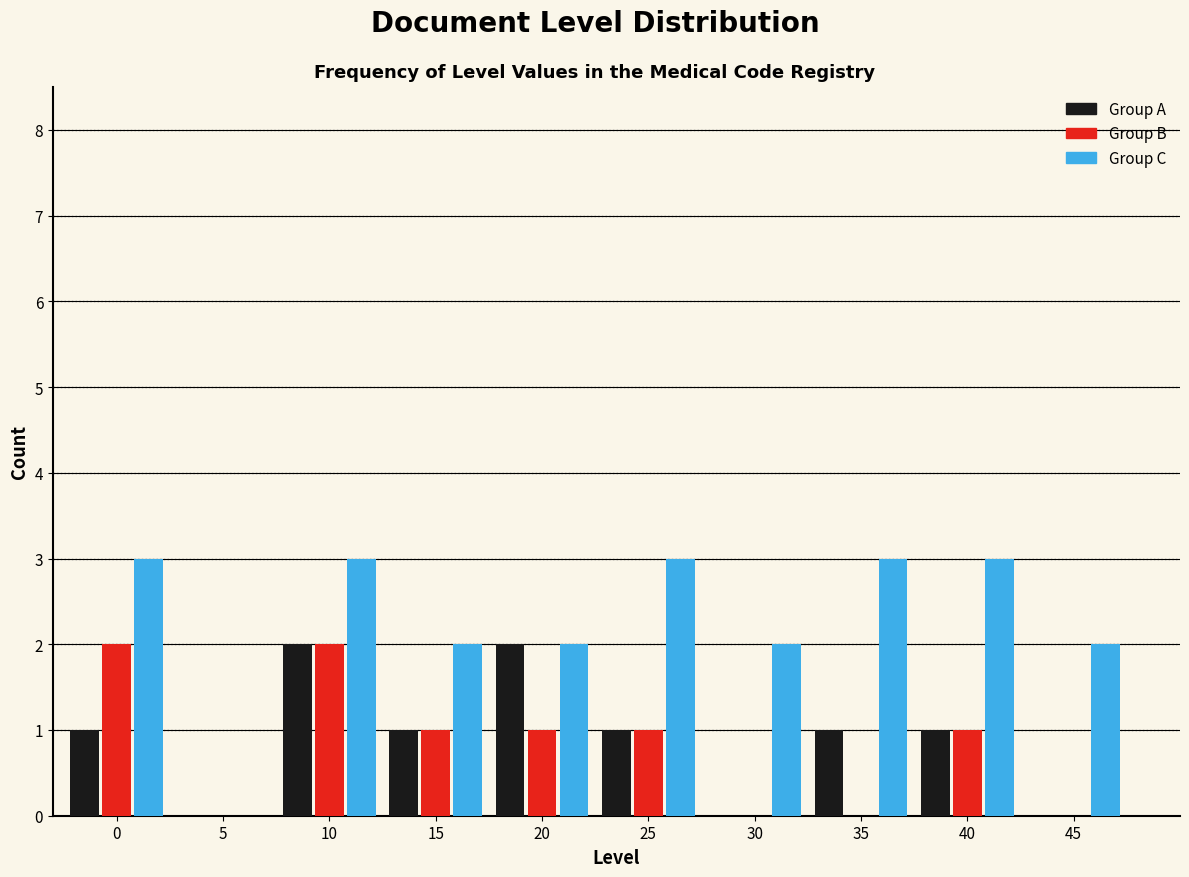

Reading left to right, what are all the values shown in this chart?

Group A: 0=1	5=0	10=2	15=1	20=2	25=1	30=0	35=1	40=1	45=0
Group B: 0=2	5=0	10=2	15=1	20=1	25=1	30=0	35=0	40=1	45=0
Group C: 0=3	5=0	10=3	15=2	20=2	25=3	30=2	35=3	40=3	45=2